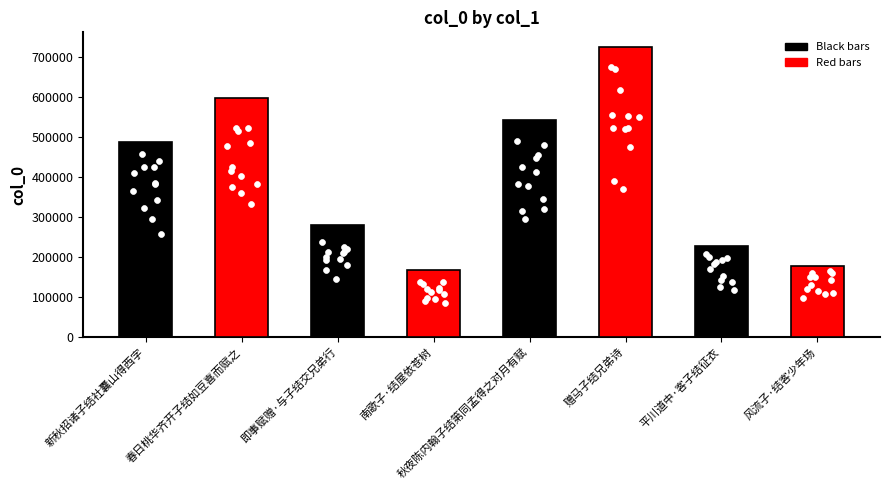

What is the ratio of the value at 风流子·结客少年场 to the value at 赠马子结兄弟诗?

0.2